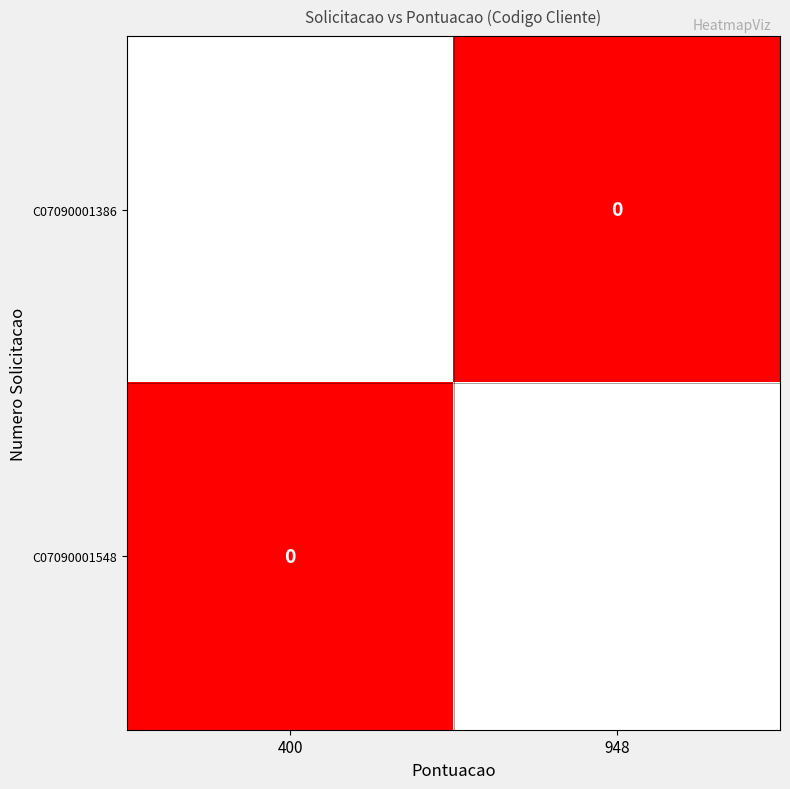

Rank the categories by C07090001386 value from highest to lowest.

400, 948